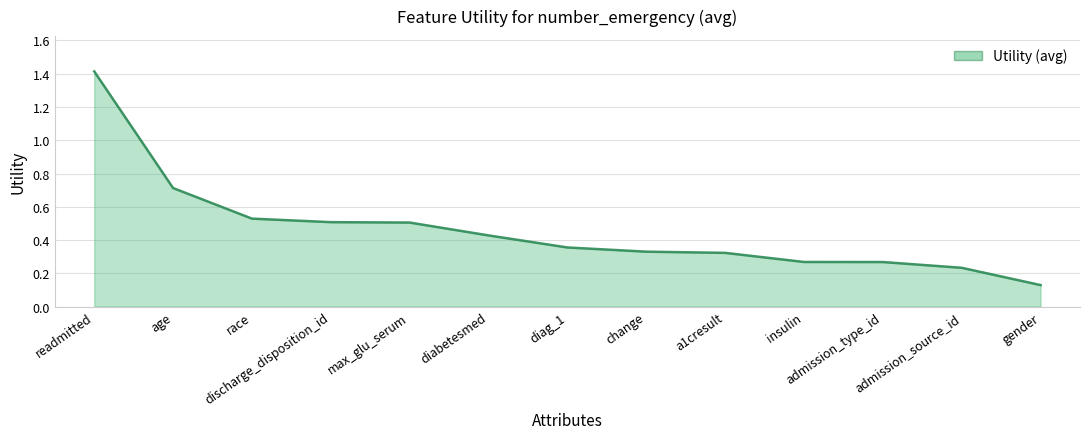

What is the difference between the maximum and minimum values?

1.3